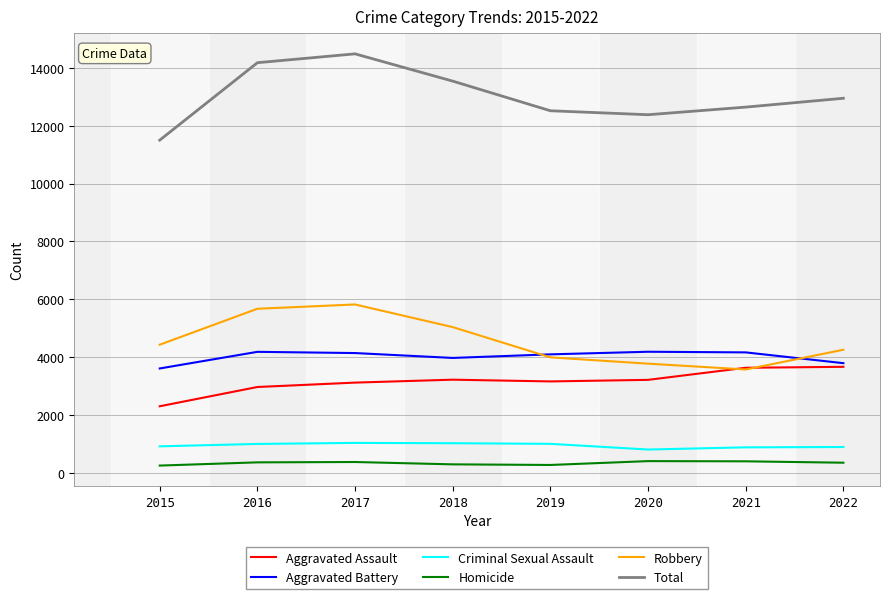

How many values in the Robbery series are below 4430?

4